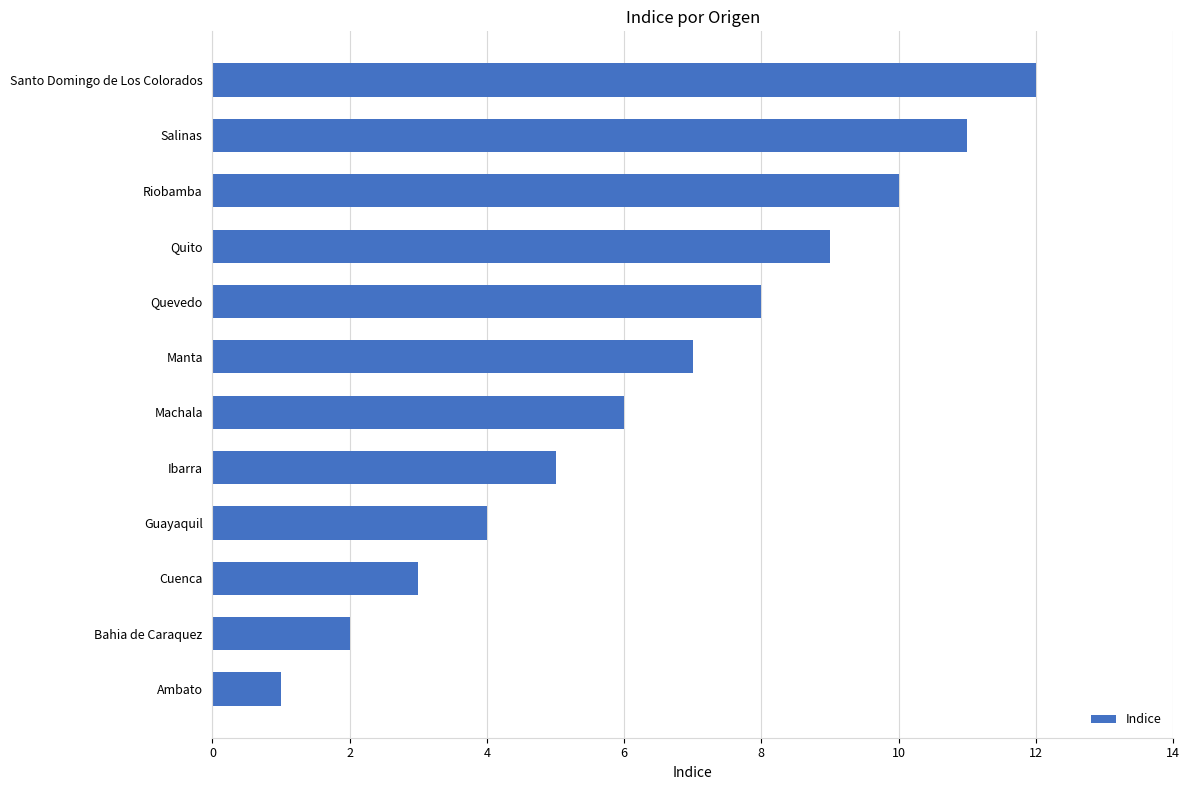

How many bars are there in total?

12